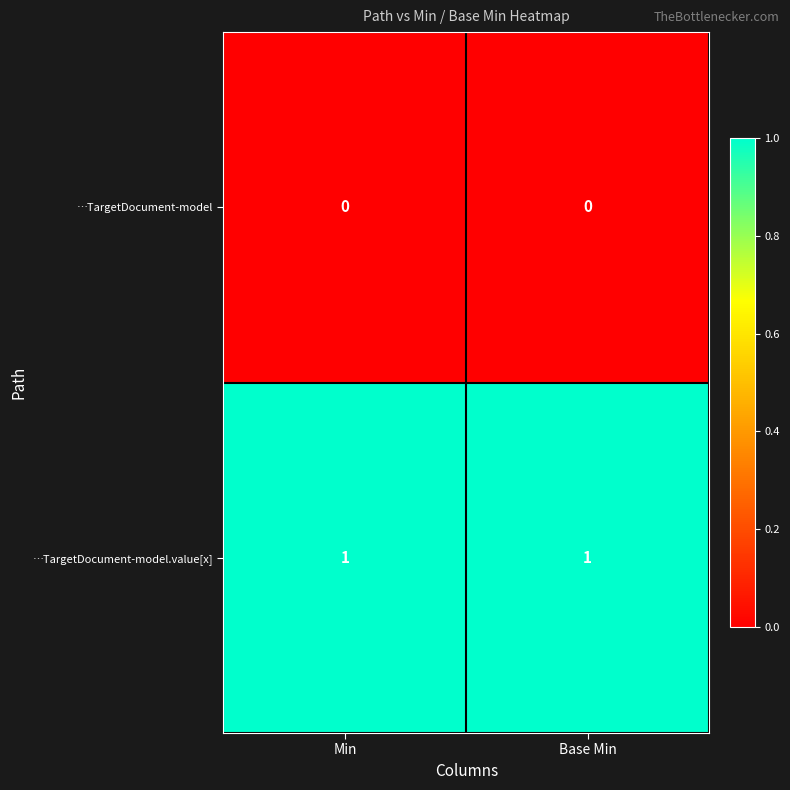

True or false: …TargetDocument-model has a value of 0 at Base Min.

True